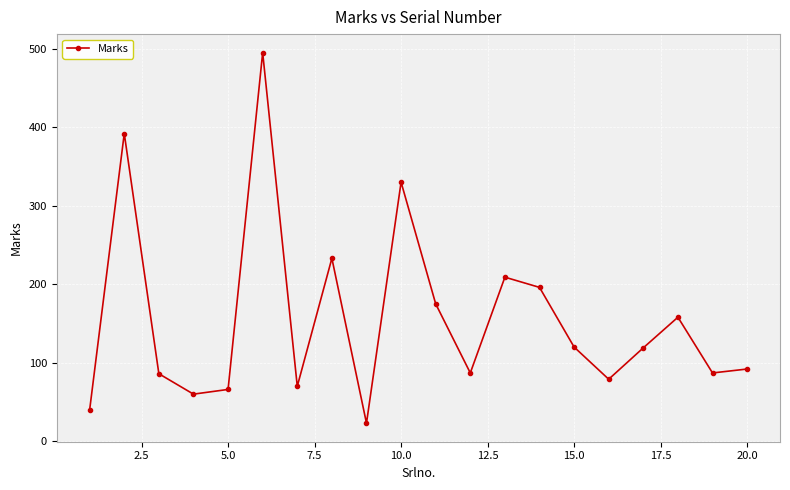

What is the sum of all values?

3117